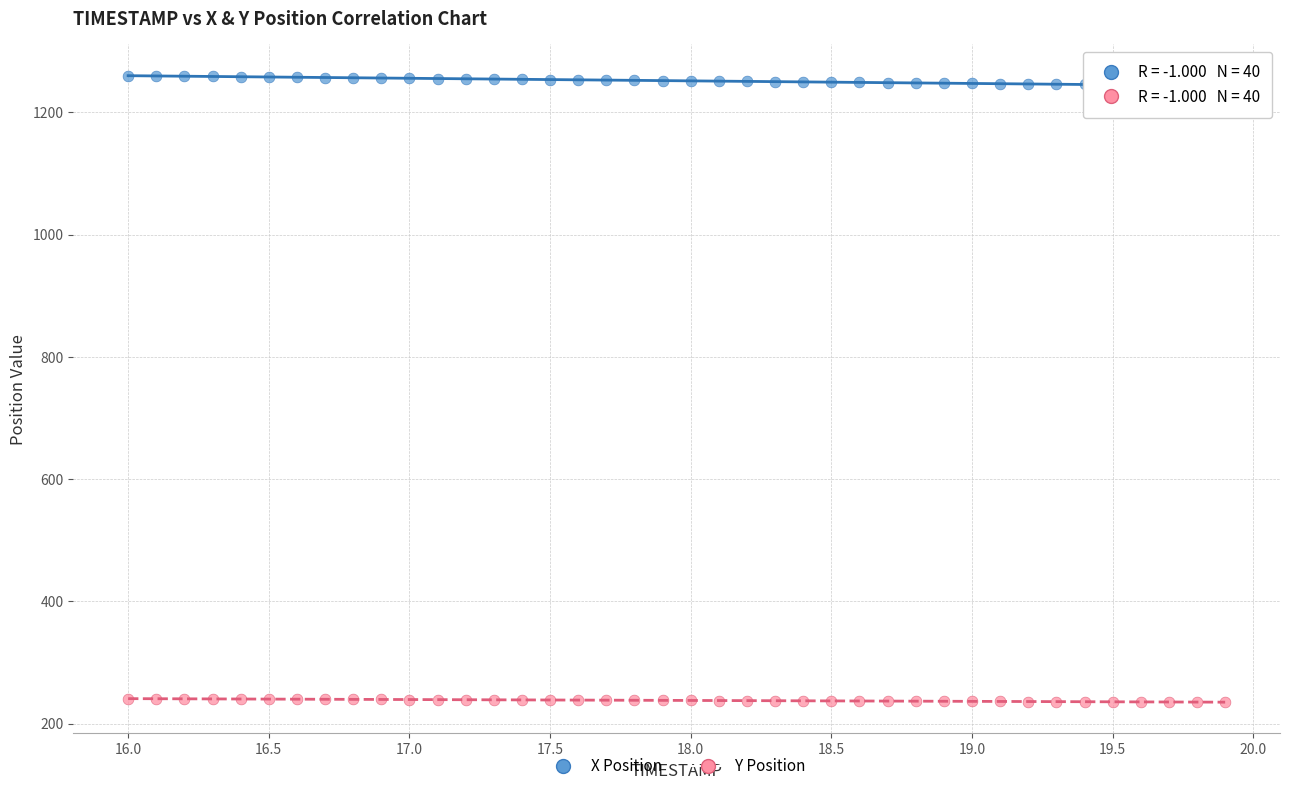

Across all data points, what is the range of Y values (max minus min)?

1024.7